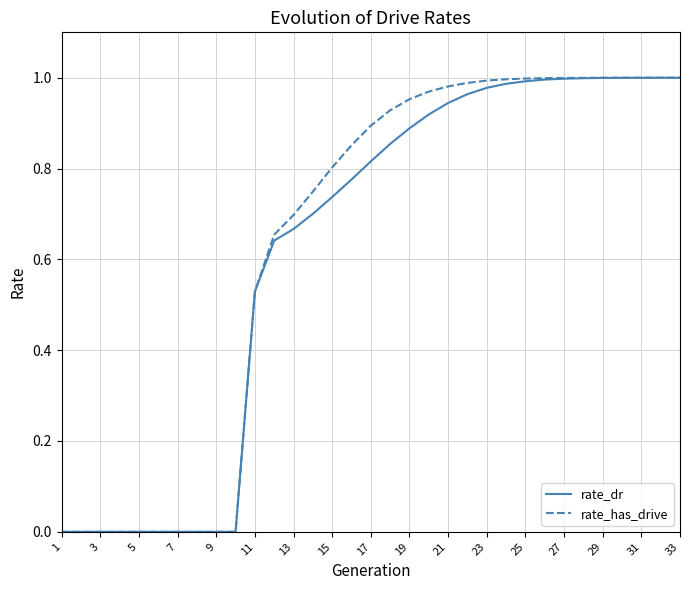

How many lines are shown in the chart?

2